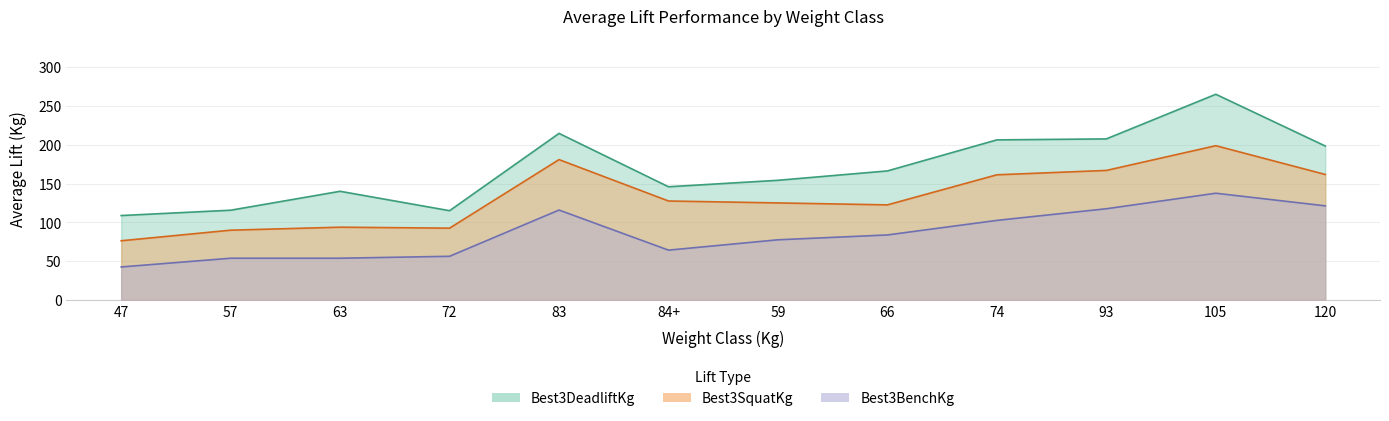

True or false: Best3SquatKg has more than 0 interior local peaks.

True